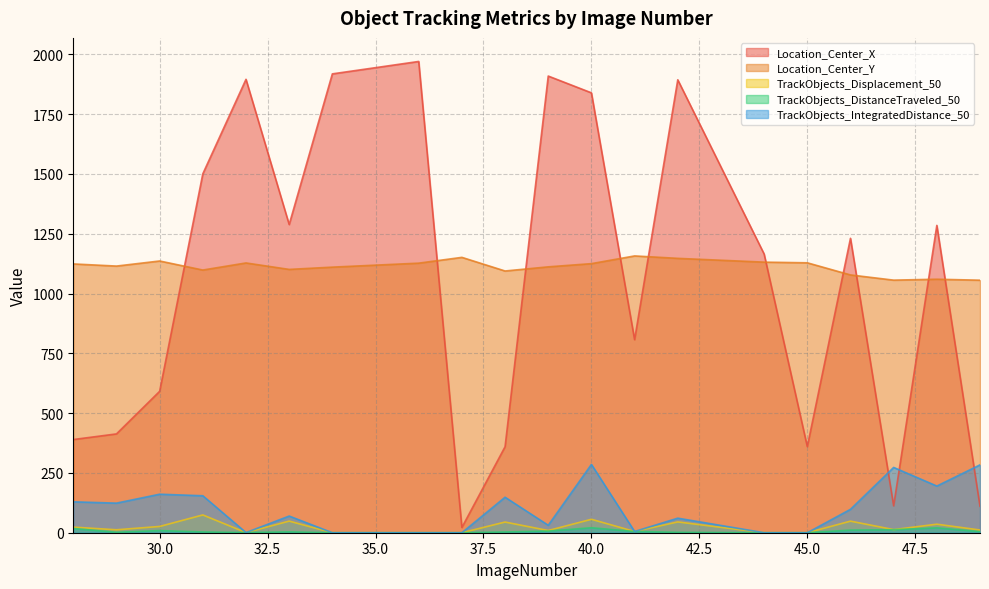

True or false: Location_Center_Y and TrackObjects_DistanceTraveled_50 intersect in this chart.

False